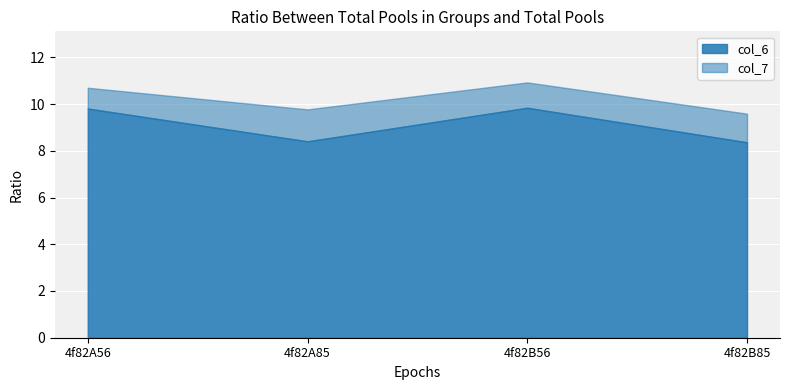

Reading left to right, transcribe all the data shown in this chart.

col_6: 9.8	8.4	9.8	8.4
col_7: 10.7	9.8	10.9	9.6